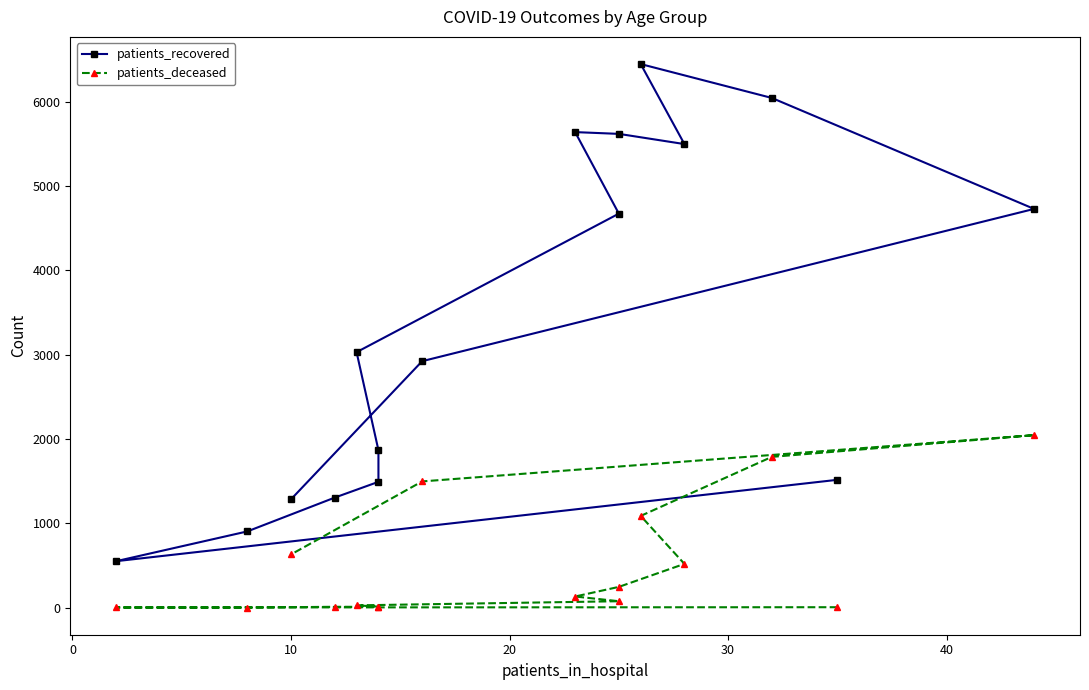

What is the greatest value displayed?

6448